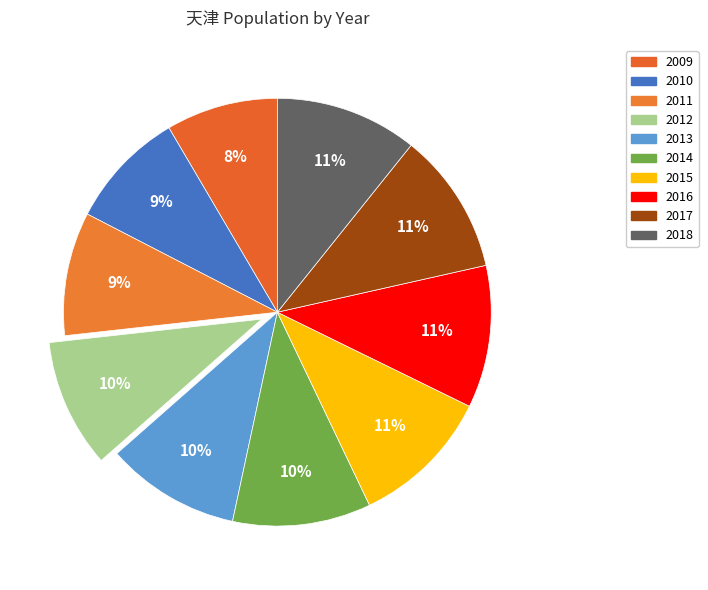

True or false: 2013 accounts for 10% of the total.

True